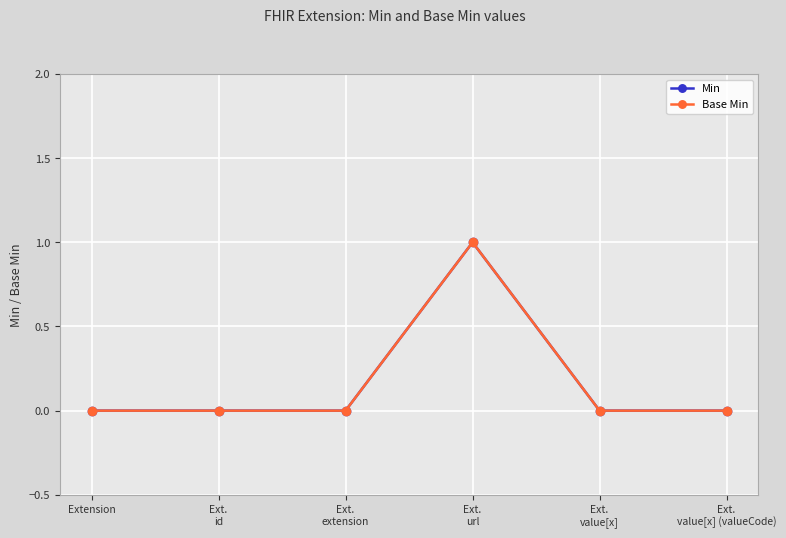

What is the label of the 2nd point from the left?

Ext.
id